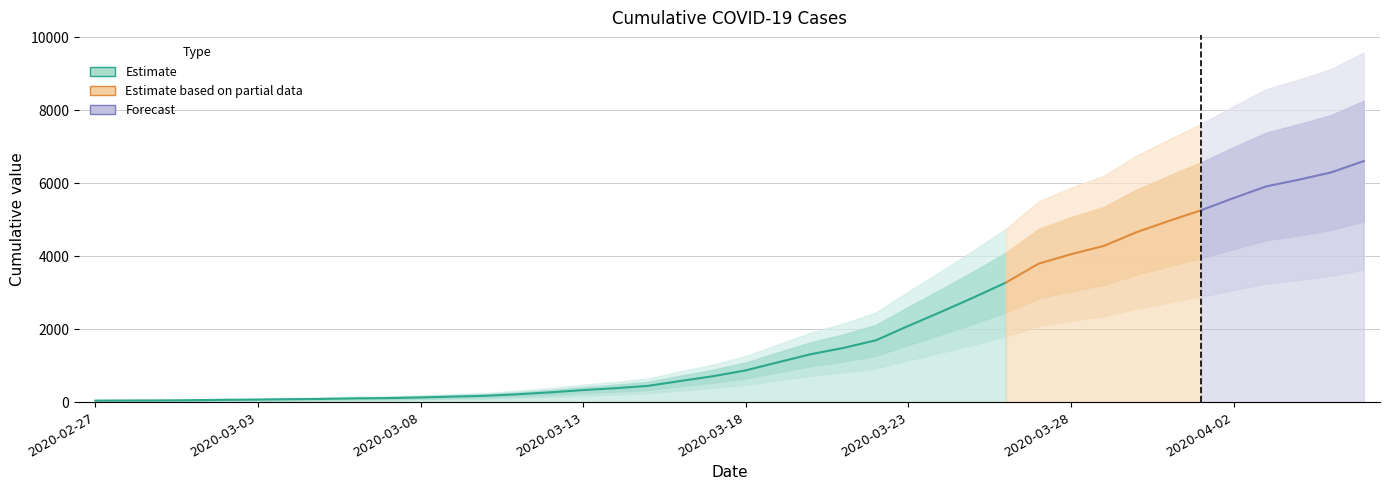

What is the label of the 29th point from the left?

2020-03-26